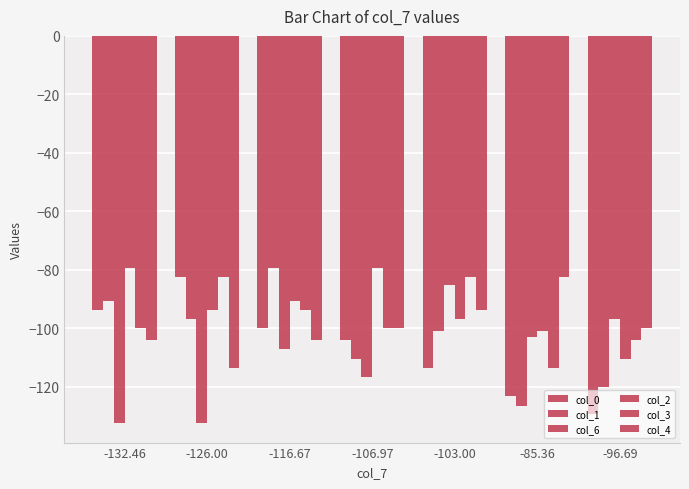

What is the average value of the col_4 series?

-99.7